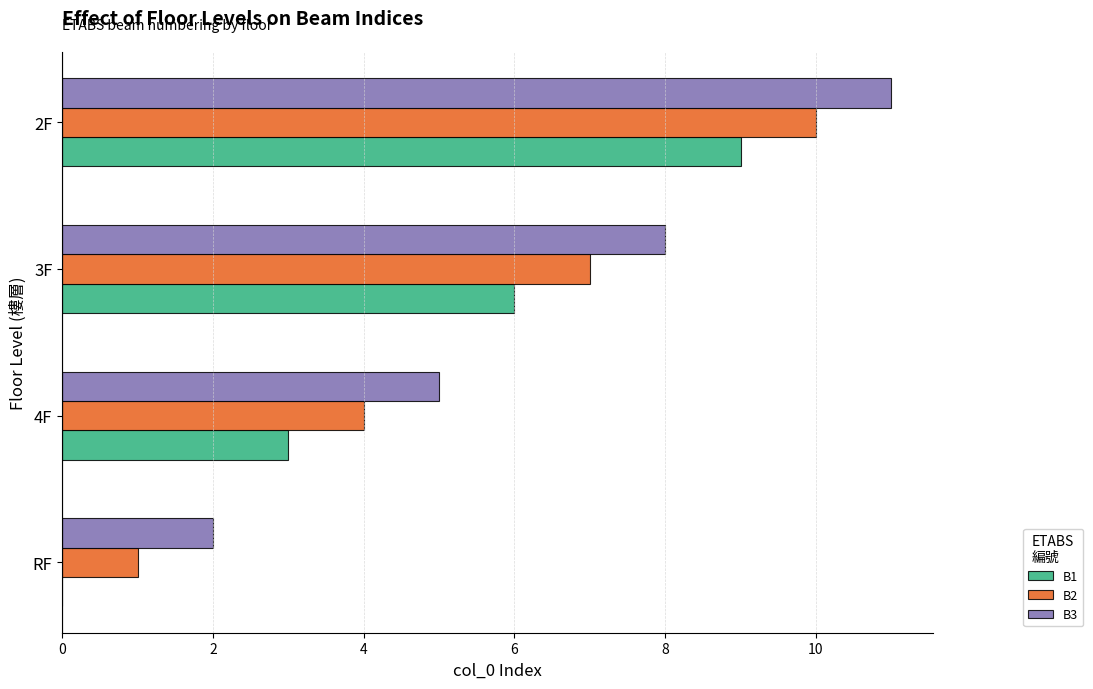

True or false: B3 has a value of 8 at 3F.

True